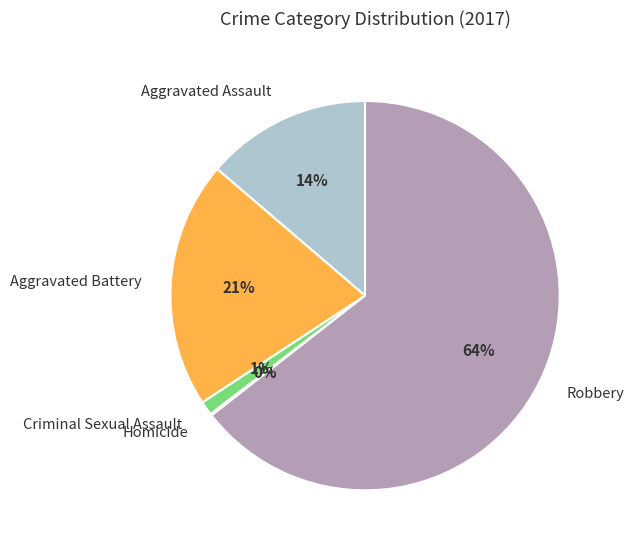

What is the largest slice in the pie chart?

Robbery